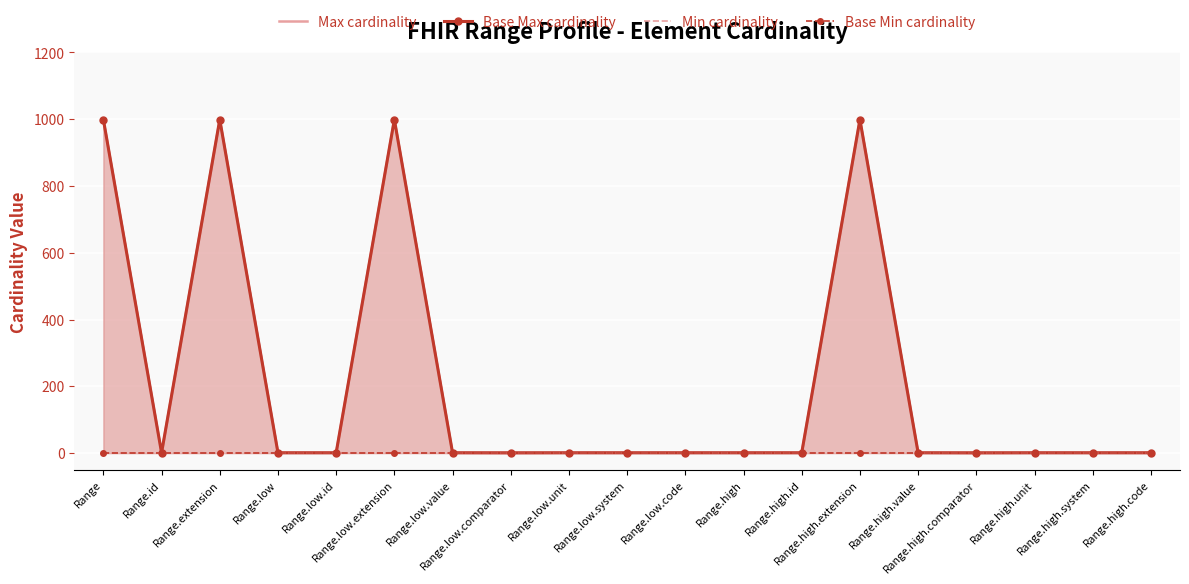

Rank the categories by Min cardinality value from lowest to highest.

Range, Range.id, Range.extension, Range.low, Range.low.id, Range.low.extension, Range.low.value, Range.low.comparator, Range.low.unit, Range.low.system, Range.low.code, Range.high, Range.high.id, Range.high.extension, Range.high.value, Range.high.comparator, Range.high.unit, Range.high.system, Range.high.code